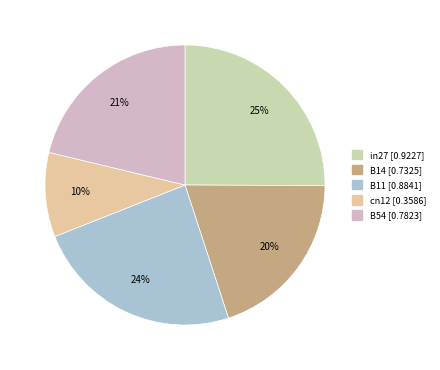

To the nearest percent, what is the average slice percentage?

20%